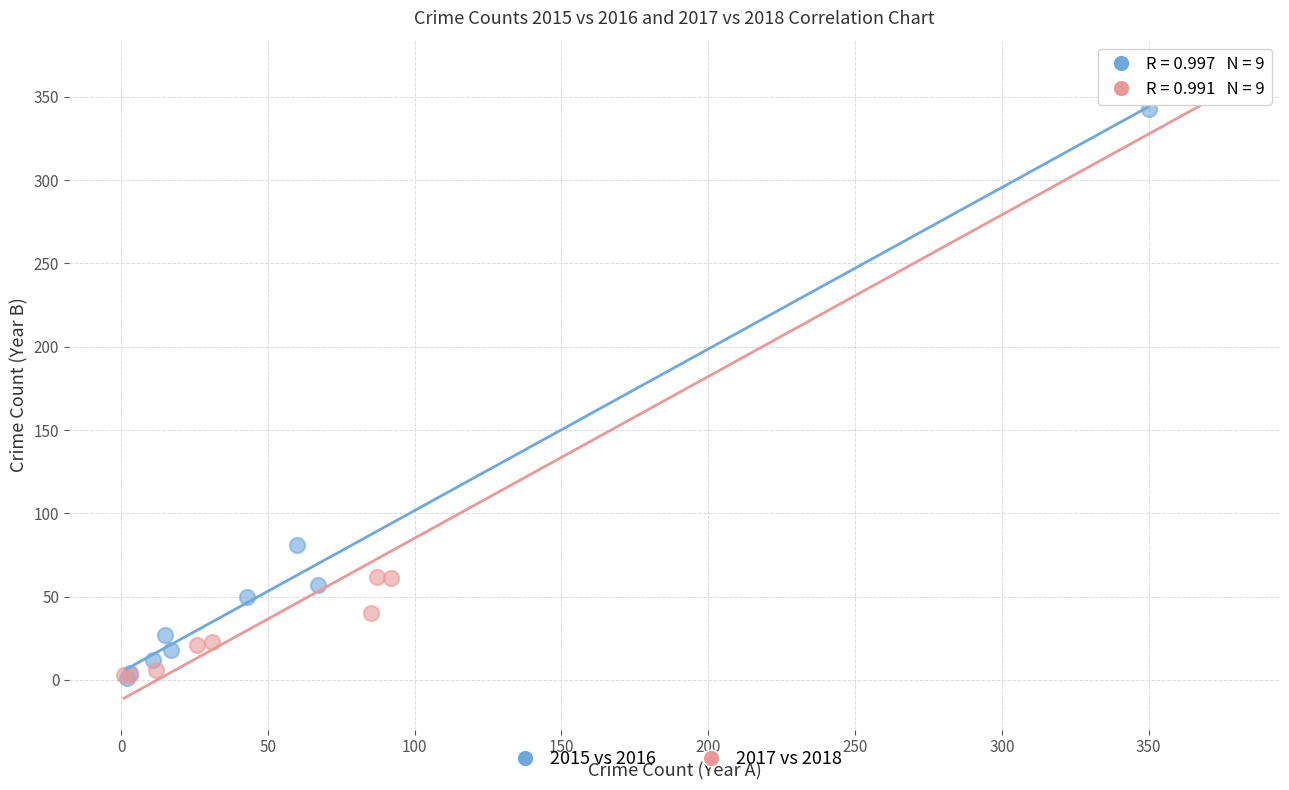

Which series has the widest spread of Y values?

2017 vs 2018